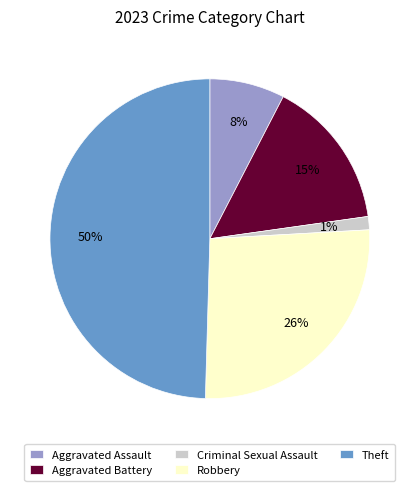

To the nearest percent, what percentage of the pie is Aggravated Assault?

8%